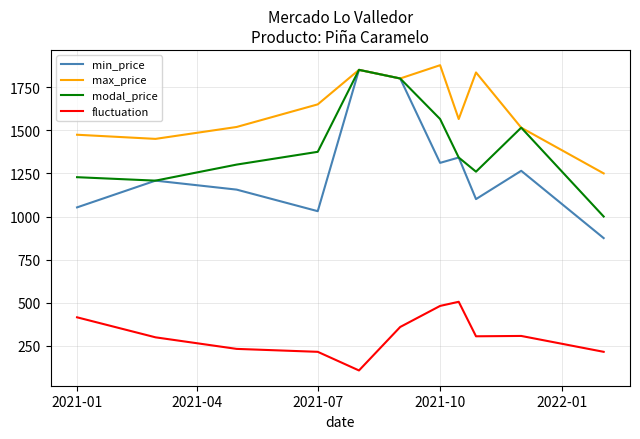

Which series has the widest spread of values?

min_price